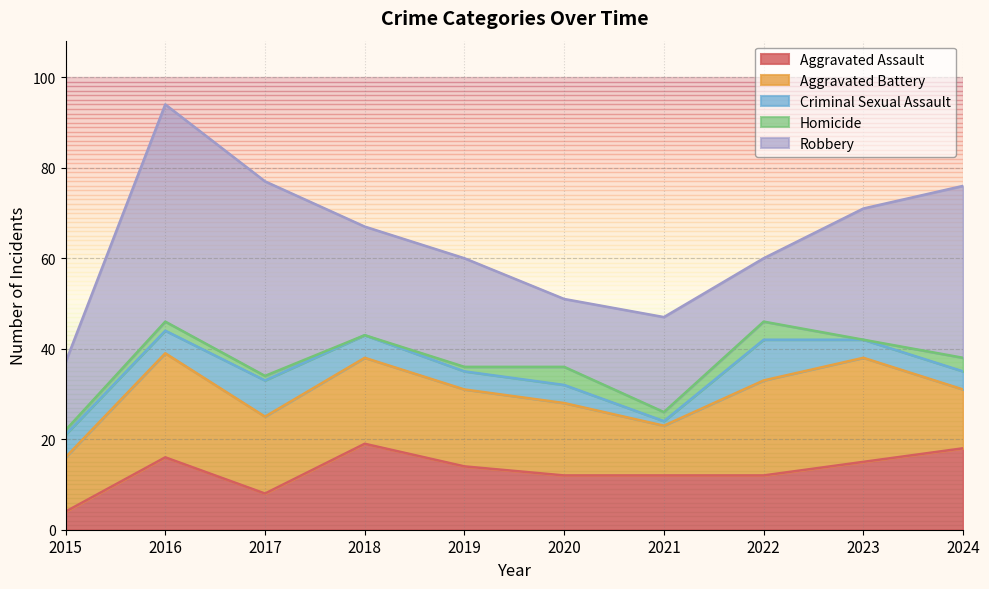

What is the sum of all Homicide values?

18